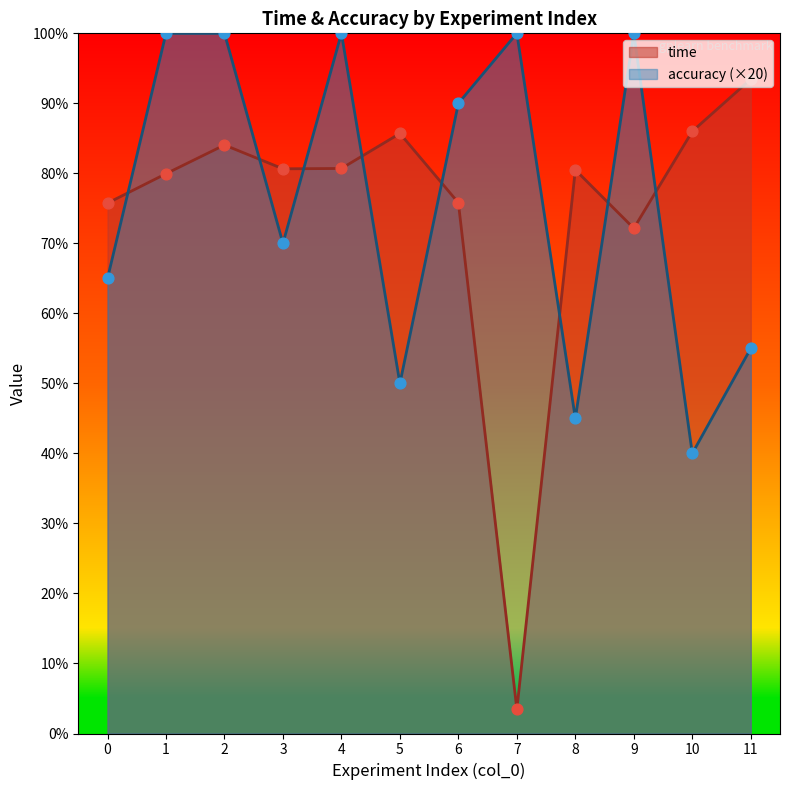

Which series has the largest total across all categories?

accuracy (×20)